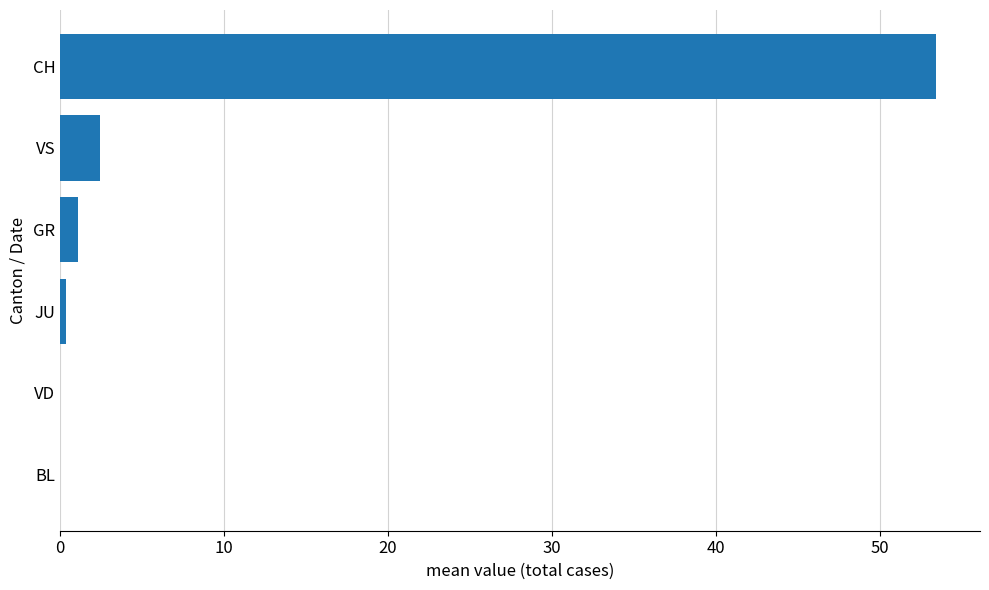

The value at BL is 0.0. True or false?

True